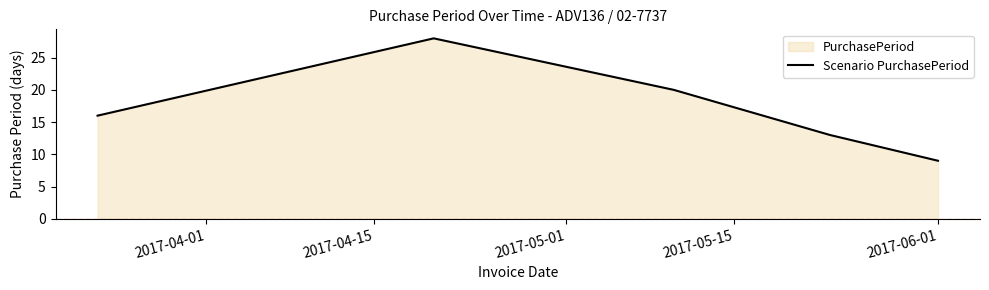

What is the average value?

17